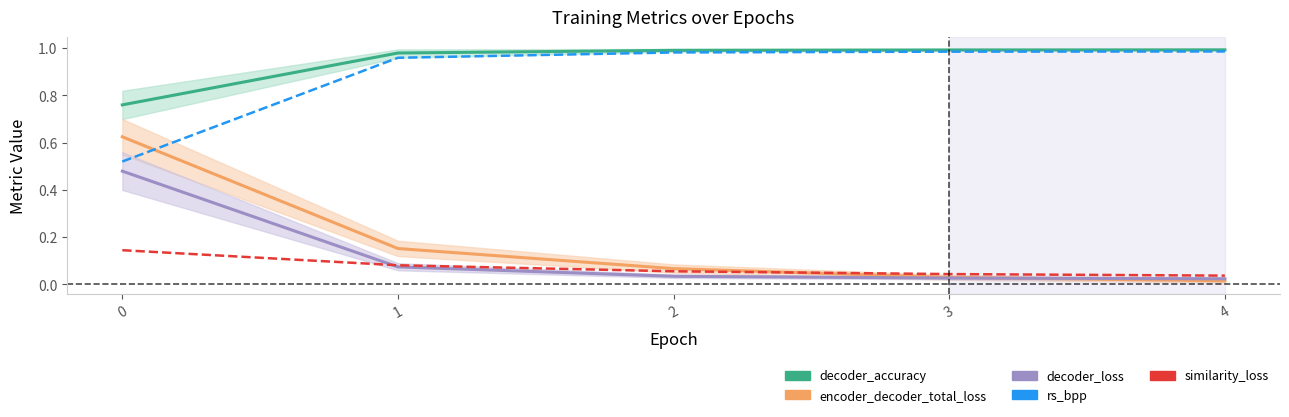

What is the spread (max minus min) of values at 3?

1.0